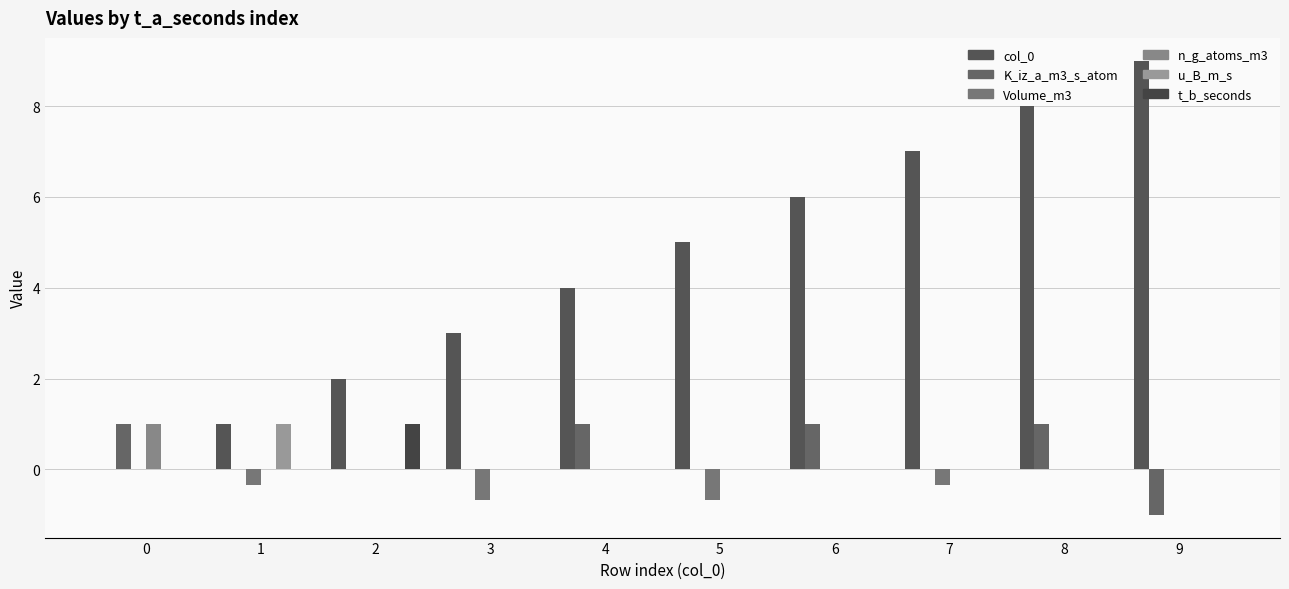

What is the sum of all t_b_seconds values?

1.0